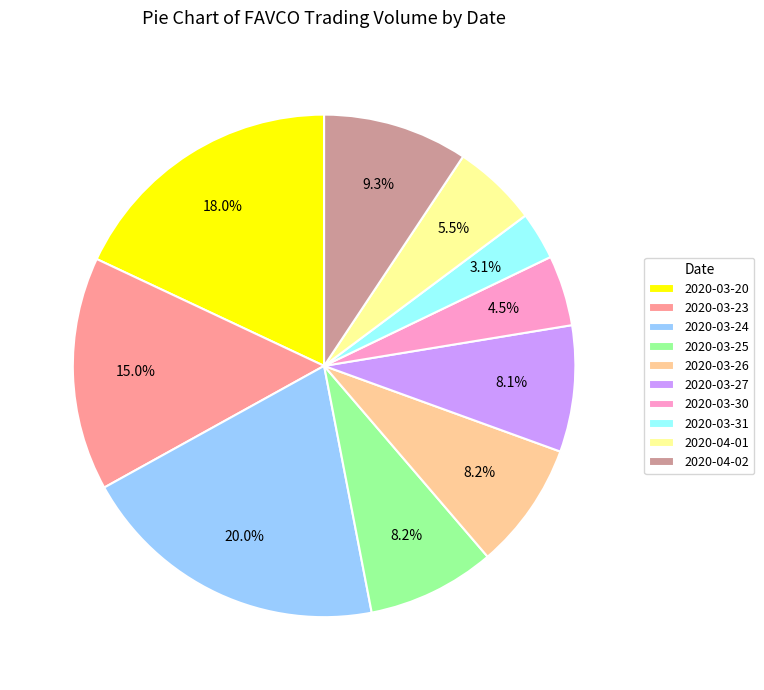

Does any single category account for the majority?

No